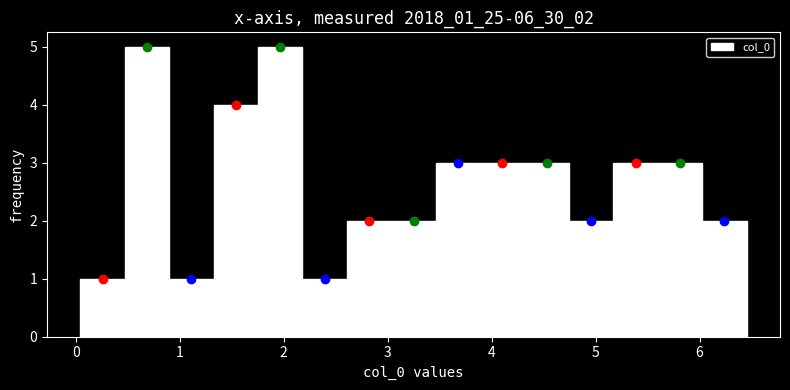

What is the height of the bar covering 5.6 to 6.0 on the x-axis? Neither the bar edges nor the heights are printed on the chart, so give them approximately, as read against the axes.

3